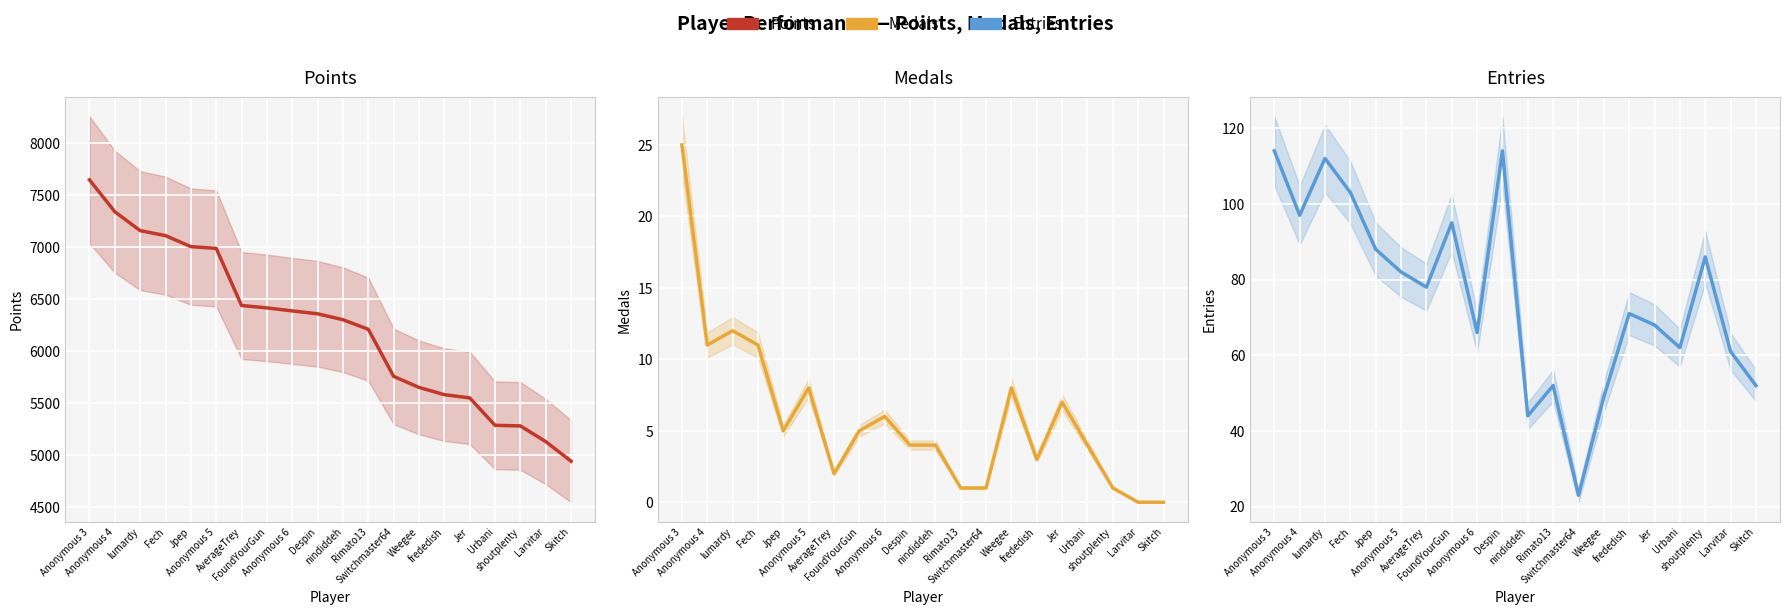

How many interior local valleys does the Medals series have?

4